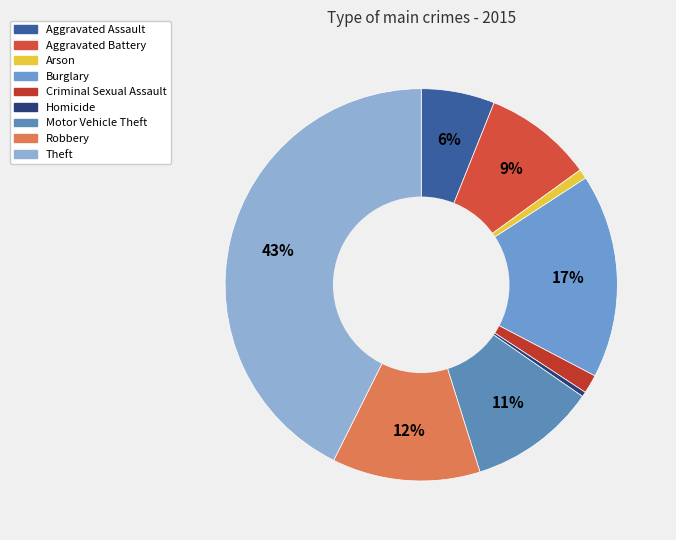

Count the number of slices in the pie.

9